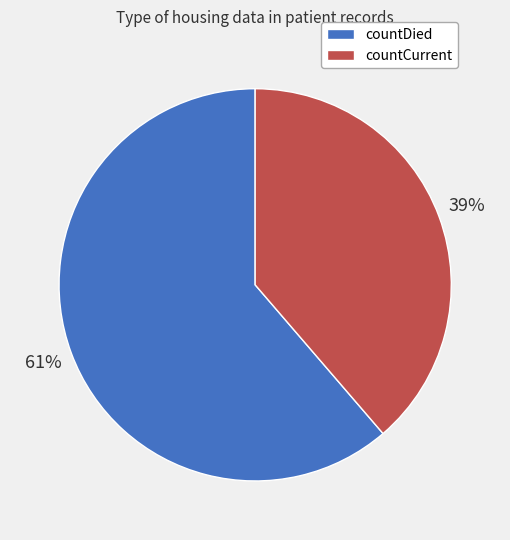

Rank the categories by value from lowest to highest.

countCurrent, countDied